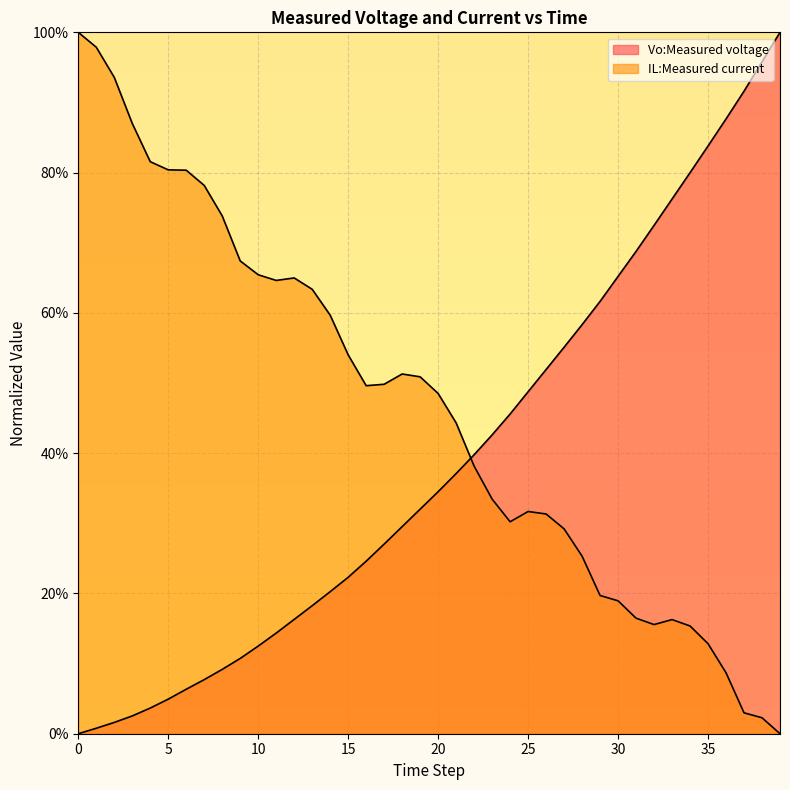

What is the difference between the Vo:Measured voltage values at 22 and 6?

33.4